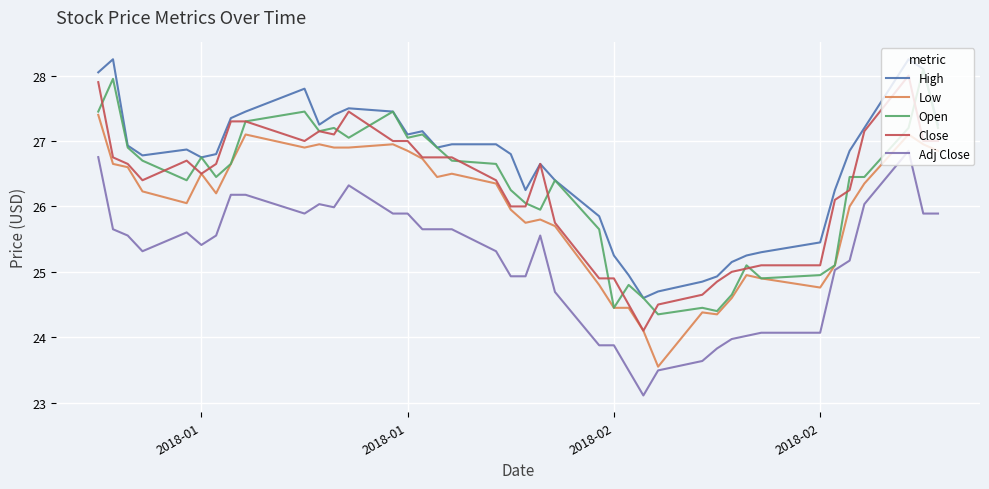

True or false: Low and High intersect in this chart.

False